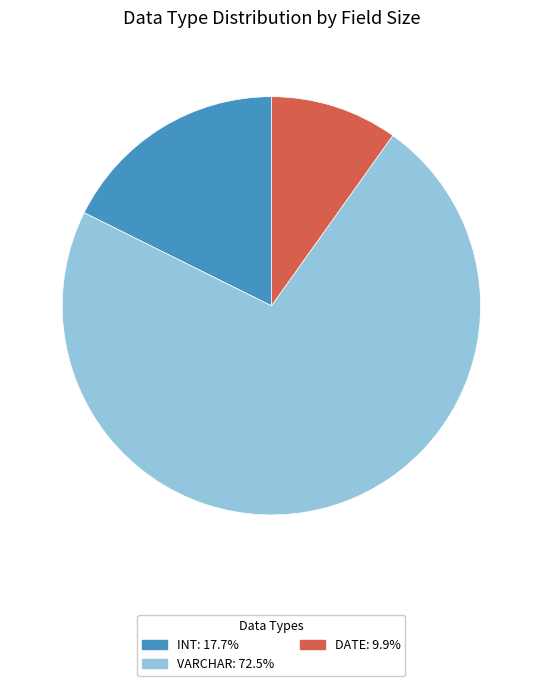

Is there a majority slice in this chart?

Yes